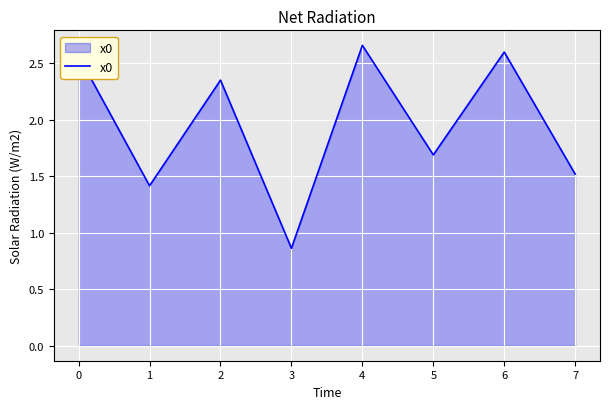

Which has a higher value, 4 or 2?

4